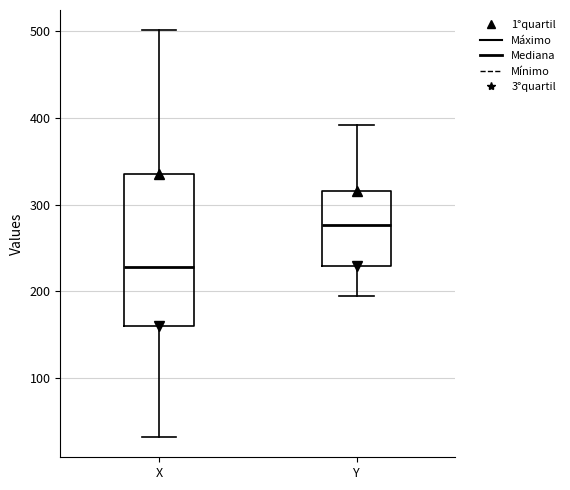

Which box's median line is the highest?

Y